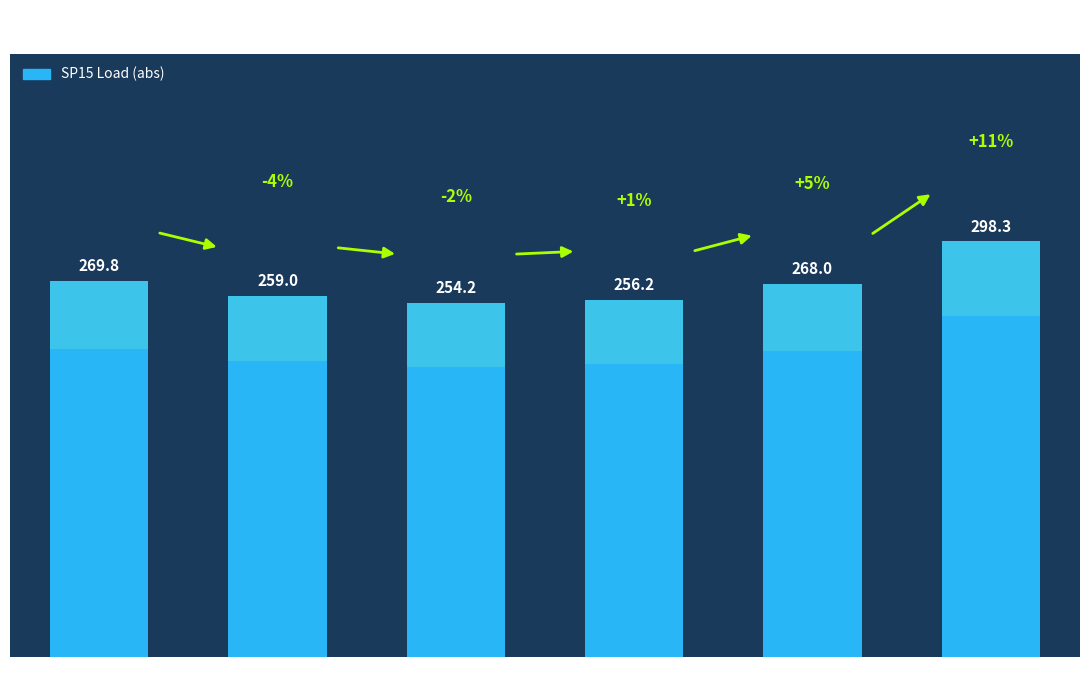

Rank the categories by value from lowest to highest.

HE 3, HE 4, HE 2, HE 5, HE 1, HE 6